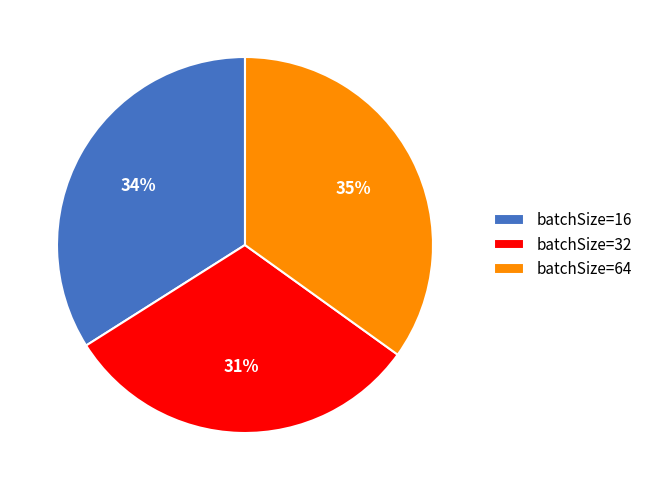

Between batchSize=32 and batchSize=64, which is larger?

batchSize=64